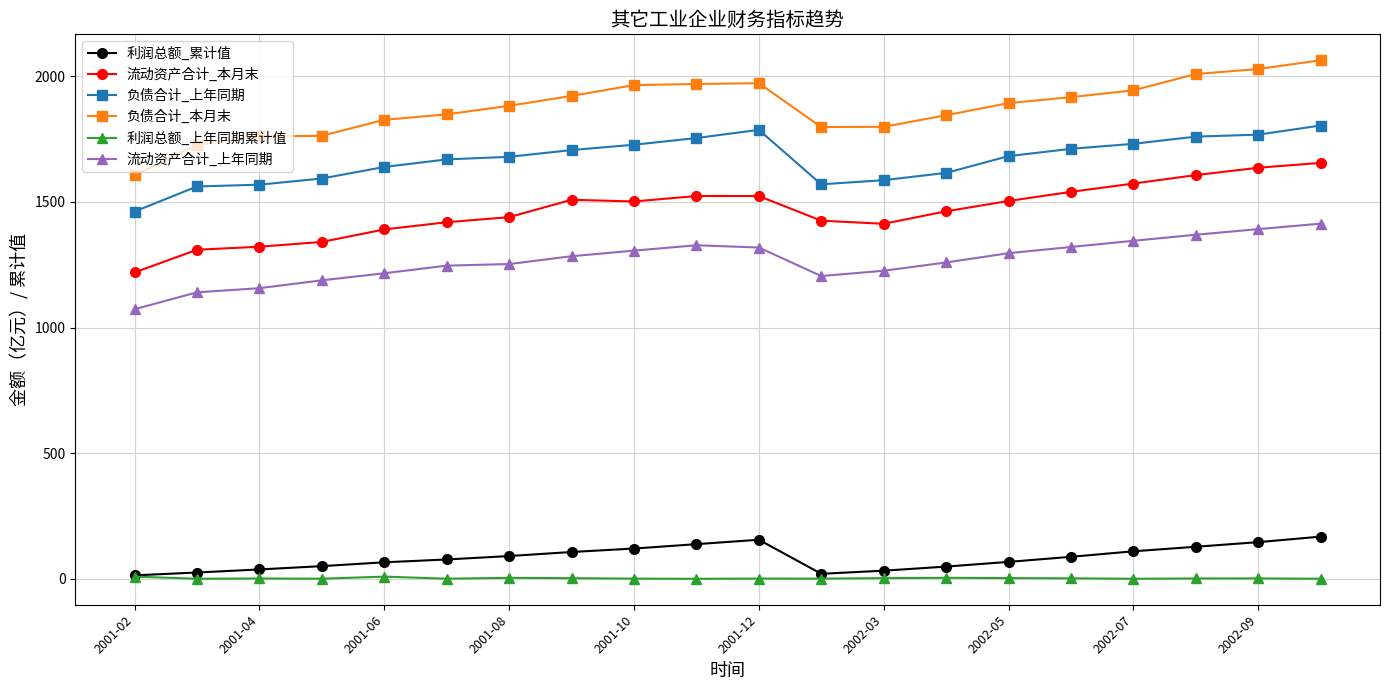

What is the lowest value of the 流动资产合计_本月末 series?

1219.4